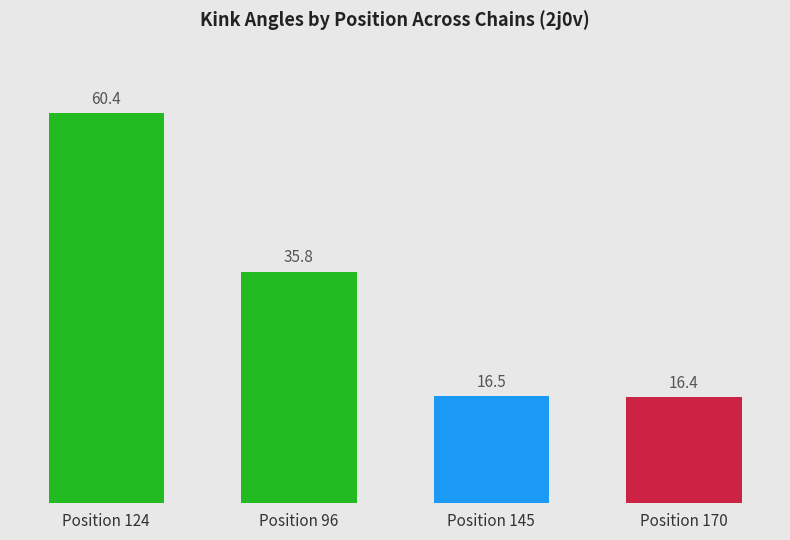

Between Position 124 and Position 96, which is larger?

Position 124